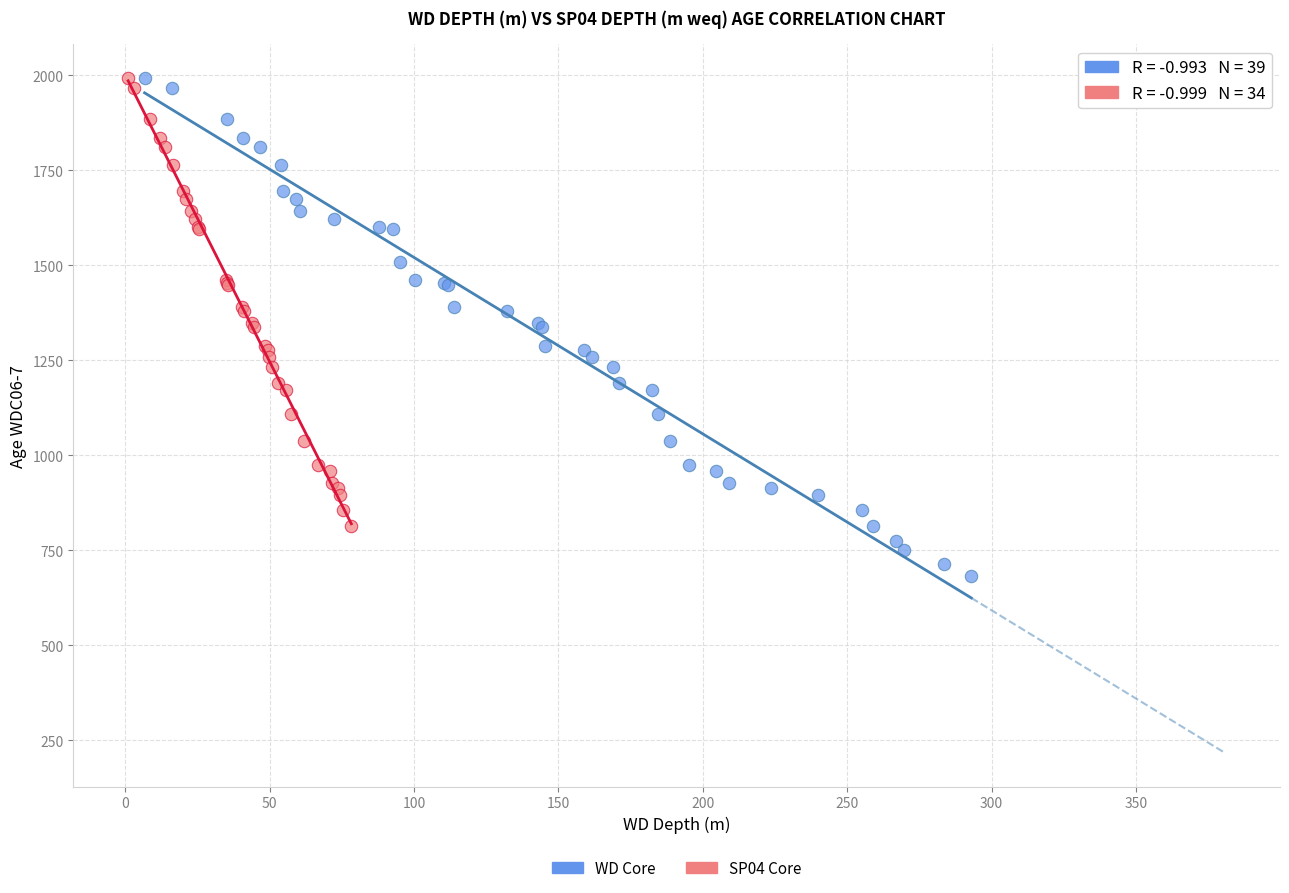

Which series has the widest spread of Y values?

WD Core